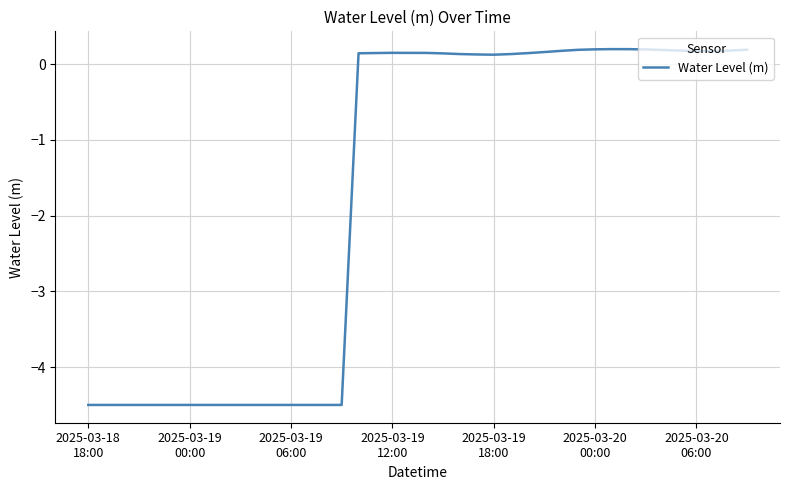

What is the minimum value shown in the chart?

-4.5